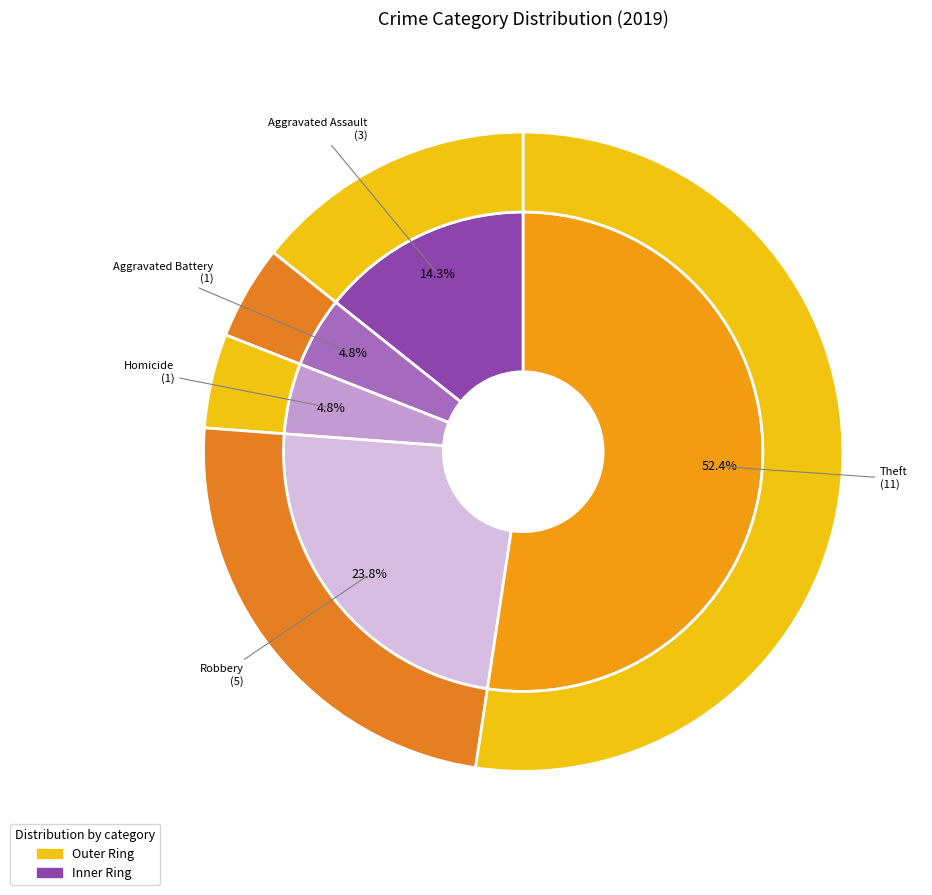

Is values_2019 the majority of the pie?

No